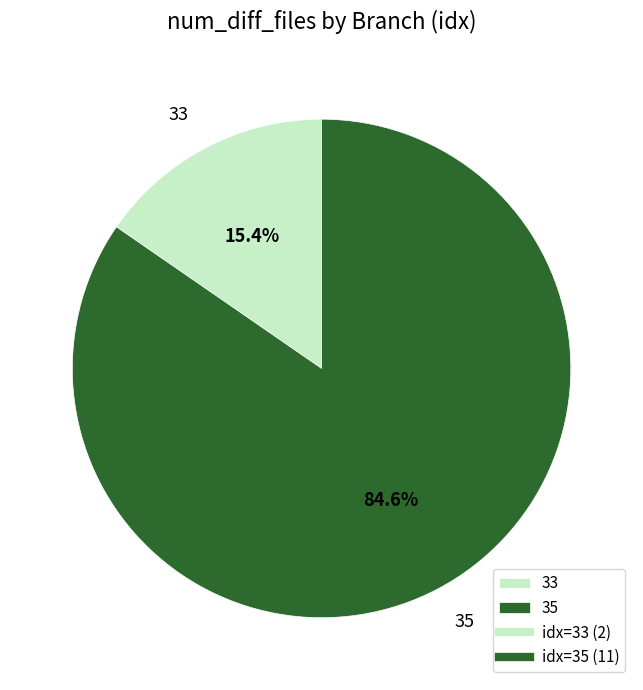

Which has a higher value, 35 or 33?

35